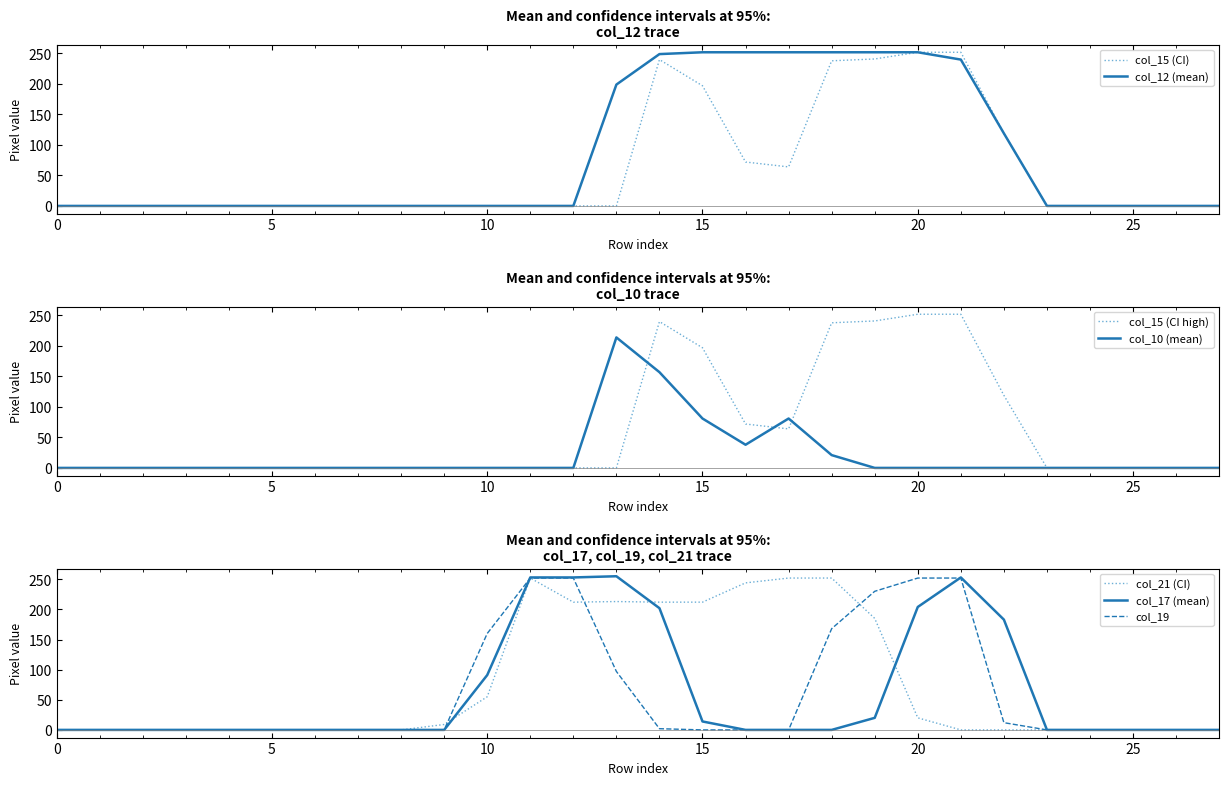

Reading left to right, list all the values displayed in this chart.

col_12: 0=0	1=0	2=0	3=0	4=0	5=0	6=0	7=0	8=0	9=0	10=0	11=0	12=0	13=199	14=249	15=252	16=252	17=252	18=252	19=252	20=252	21=240	22=119	23=0	24=0	25=0	26=0	27=0
col_15: 0=0	1=0	2=0	3=0	4=0	5=0	6=0	7=0	8=0	9=0	10=0	11=0	12=0	13=0	14=240	15=197	16=72	17=64	18=238	19=241	20=252	21=252	22=119	23=0	24=0	25=0	26=0	27=0
col_10: 0=0	1=0	2=0	3=0	4=0	5=0	6=0	7=0	8=0	9=0	10=0	11=0	12=0	13=214	14=157	15=81	16=38	17=81	18=21	19=0	20=0	21=0	22=0	23=0	24=0	25=0	26=0	27=0
col_17: 0=0	1=0	2=0	3=0	4=0	5=0	6=0	7=0	8=0	9=0	10=91	11=253	12=253	13=255	14=202	15=14	16=0	17=0	18=0	19=20	20=204	21=253	22=183	23=0	24=0	25=0	26=0	27=0
col_19: 0=0	1=0	2=0	3=0	4=0	5=0	6=0	7=0	8=0	9=0	10=160	11=252	12=252	13=97	14=2	15=0	16=0	17=0	18=168	19=230	20=252	21=252	22=12	23=0	24=0	25=0	26=0	27=0
col_21: 0=0	1=0	2=0	3=0	4=0	5=0	6=0	7=0	8=0	9=9	10=55	11=252	12=212	13=213	14=212	15=212	16=244	17=252	18=252	19=185	20=20	21=0	22=0	23=0	24=0	25=0	26=0	27=0